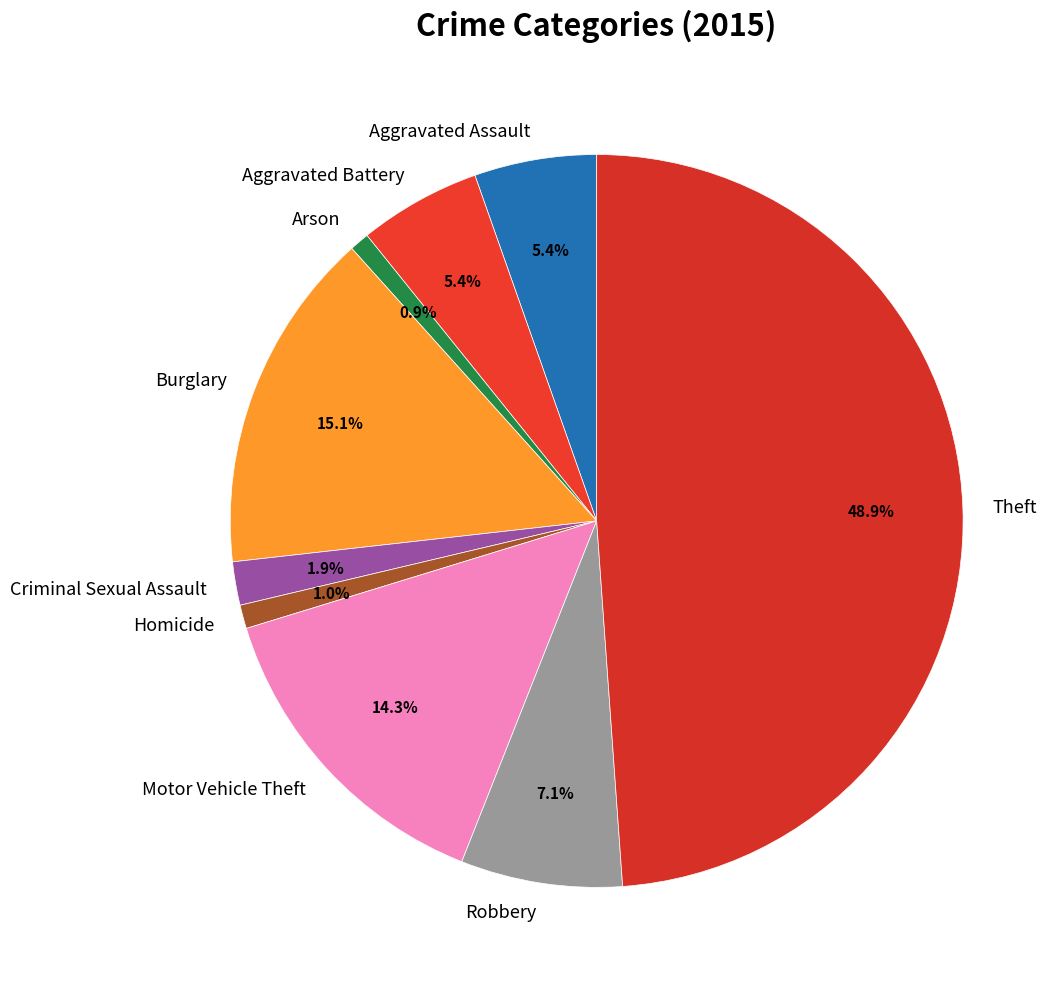

Is there any slice that represents more than half of the pie?

No